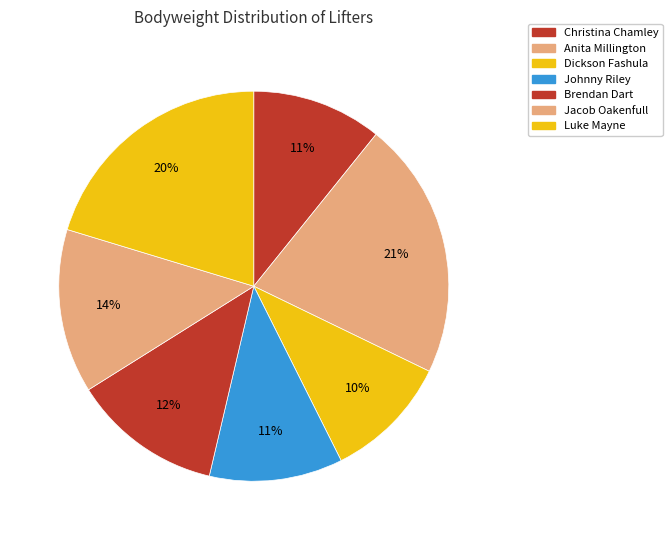

What percentage do Johnny Riley and Luke Mayne together represent?

31.4%